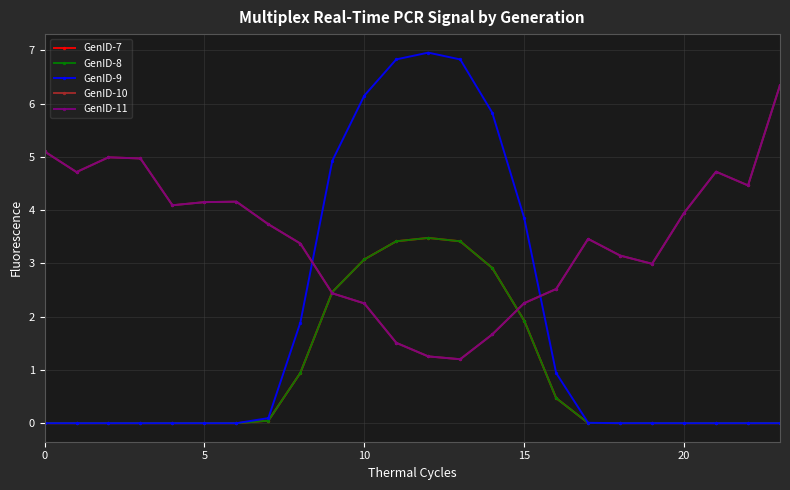

What is the difference between the maximum and minimum values in the GenID-9 series?

7.0